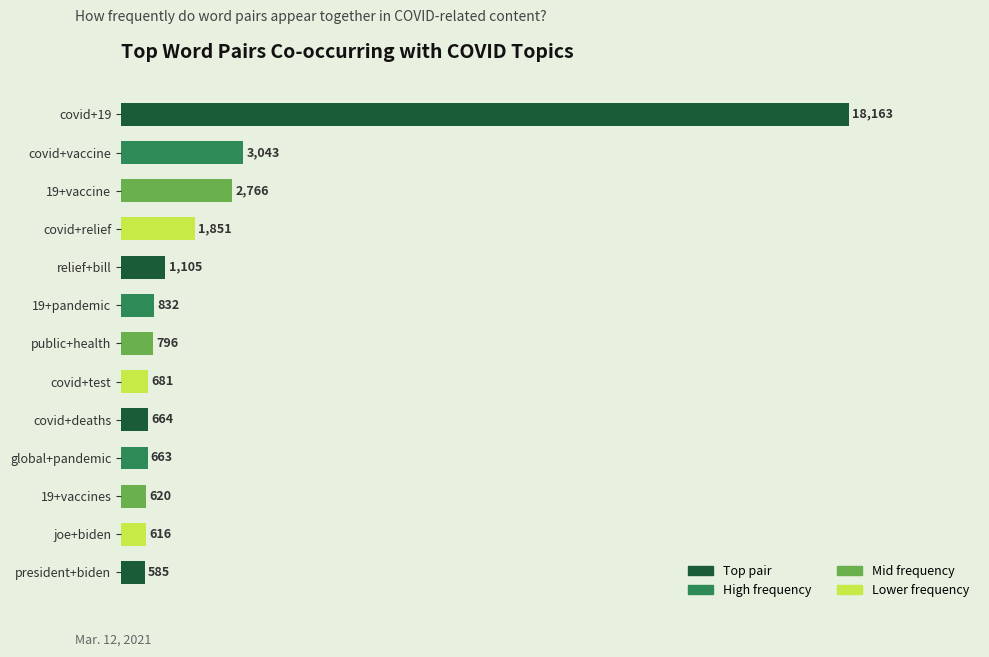

List the labels in order of value, largest first.

covid+19, covid+vaccine, 19+vaccine, covid+relief, relief+bill, 19+pandemic, public+health, covid+test, covid+deaths, global+pandemic, 19+vaccines, joe+biden, president+biden